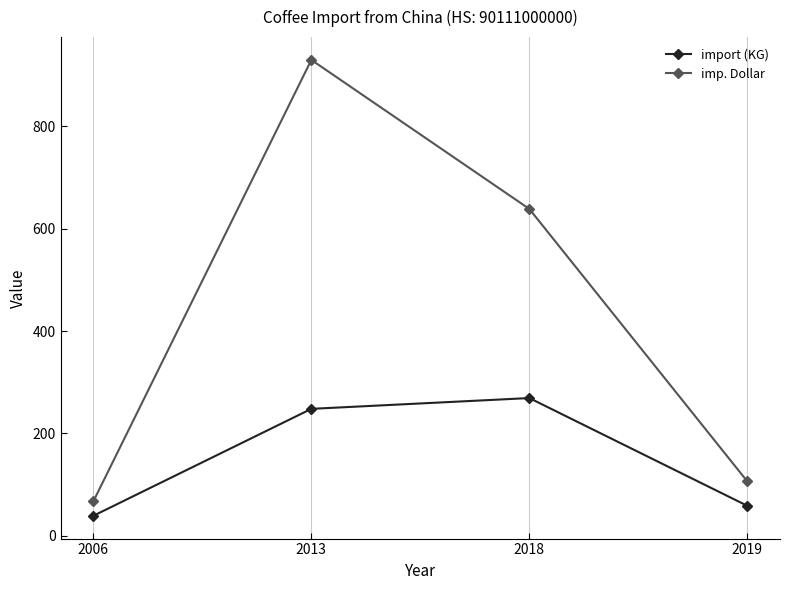

At which category is the sum across all series the highest?

2013